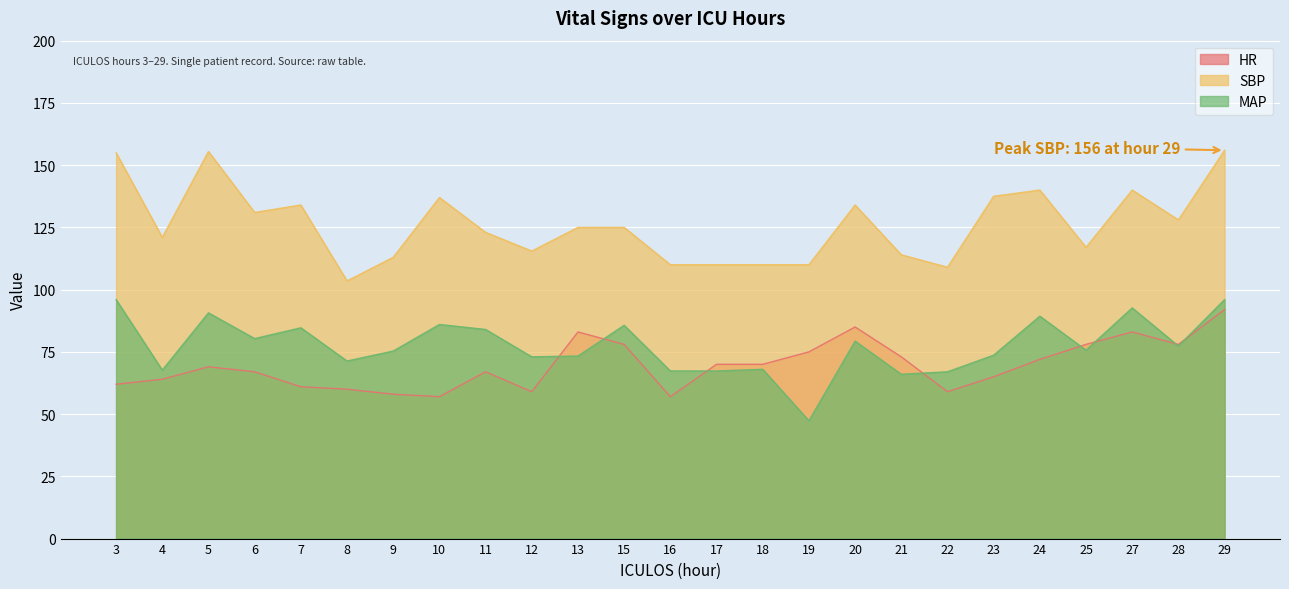

What are all the series names shown in the legend?

HR, SBP, MAP